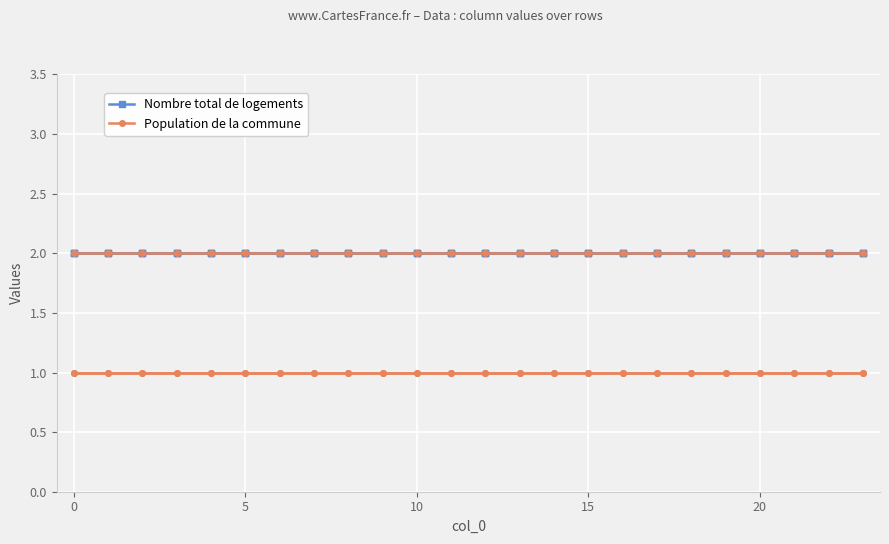

Rank the series by their maximum value, from lowest to highest.

Population de la commune, Nombre total de logements